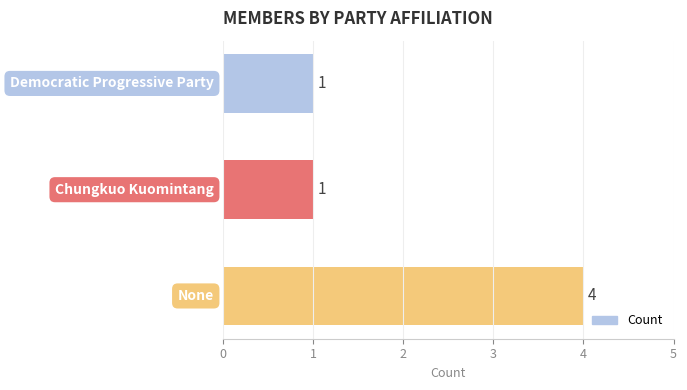

What is the greatest value displayed?

4